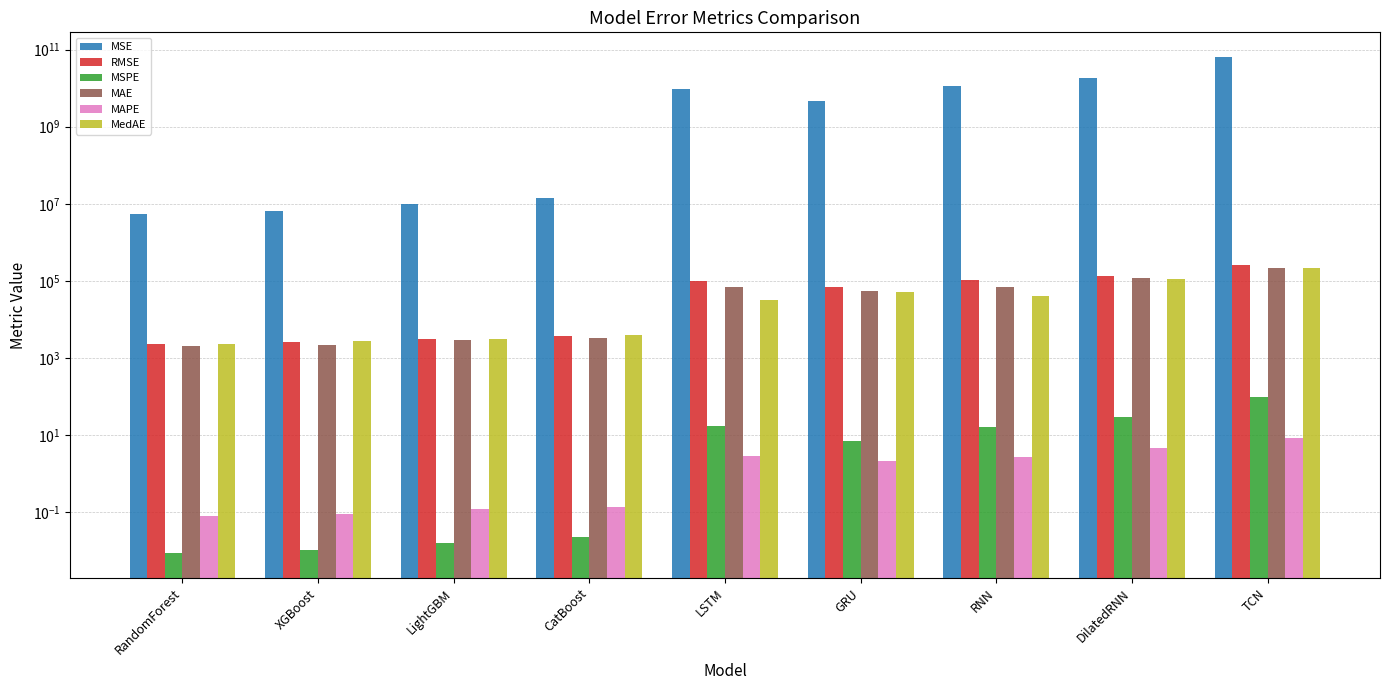

What is the sum of the RMSE values at TCN and RandomForest?

254598.9